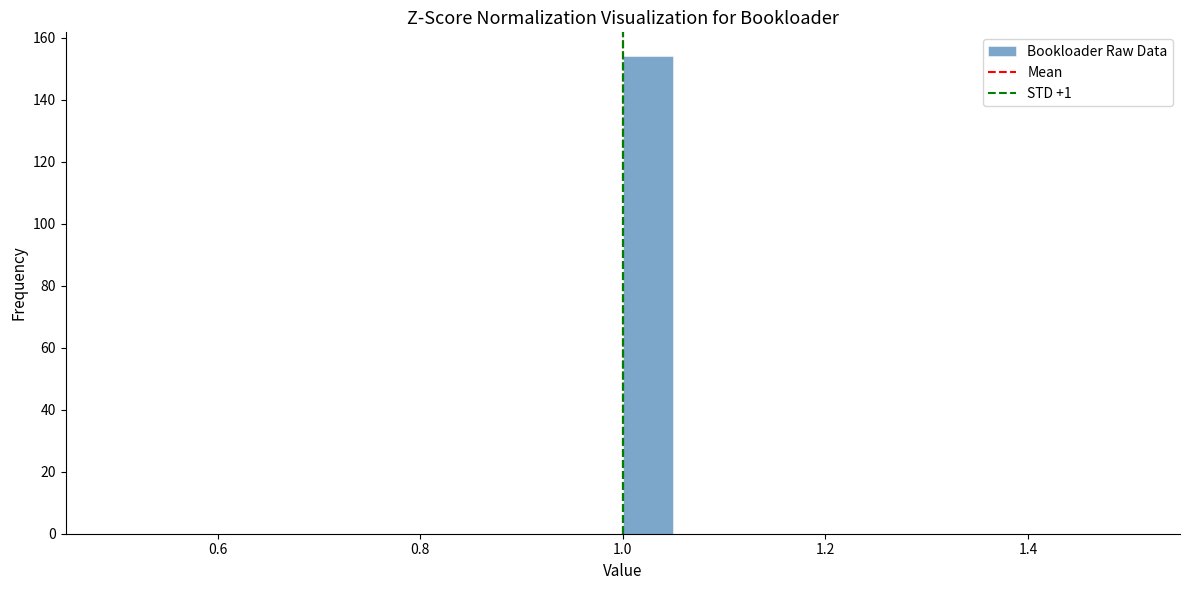

Read against the x-axis, roughly where is the centre of the tallest bar?

1.02